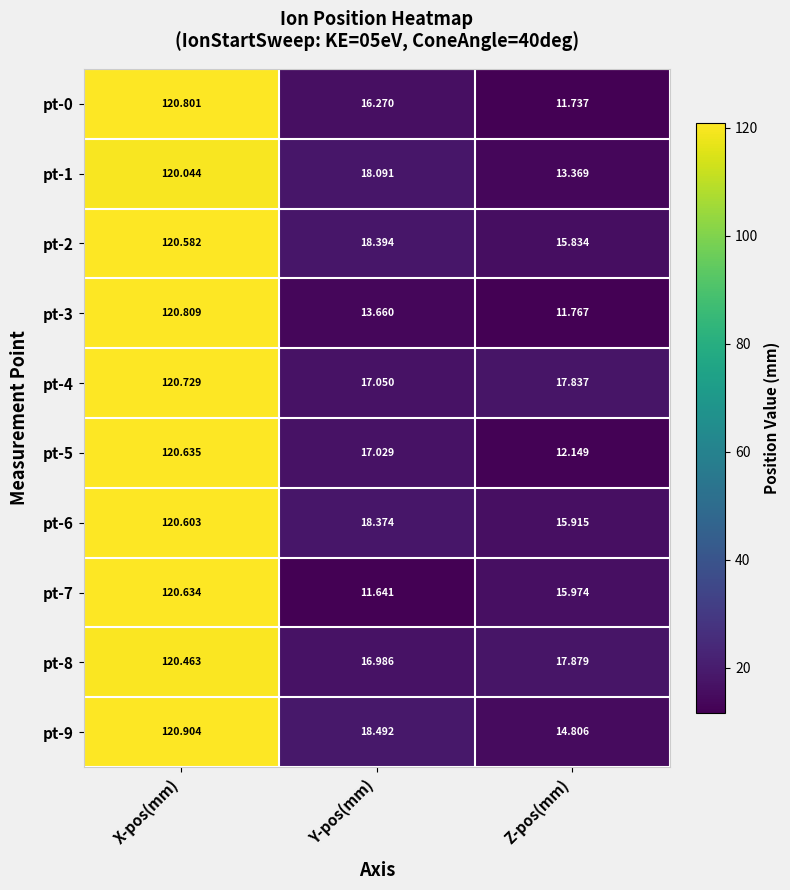

At which category does the chart reach its minimum across all series?

Y-pos(mm)